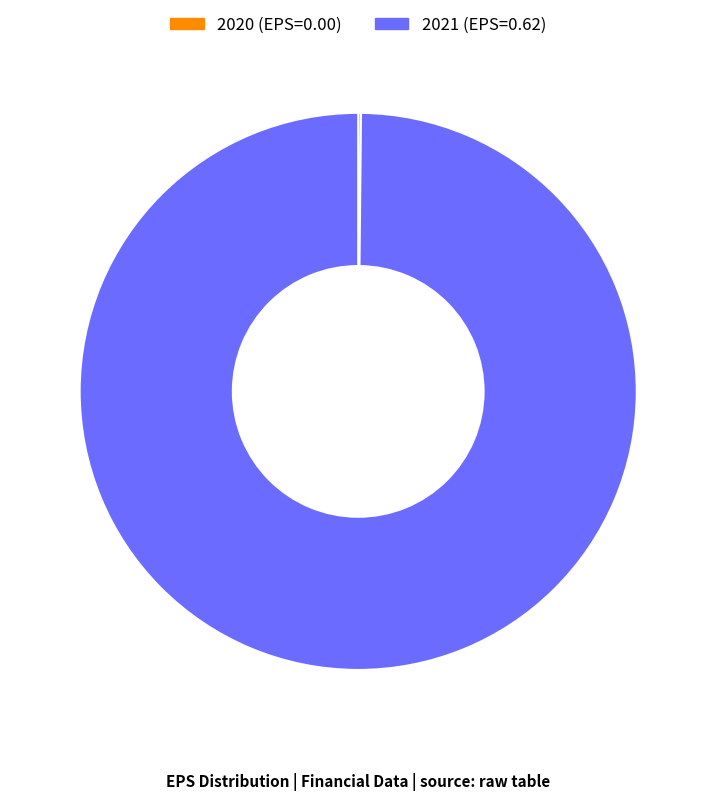

Is it true that 2021 is 92% of the pie?

False